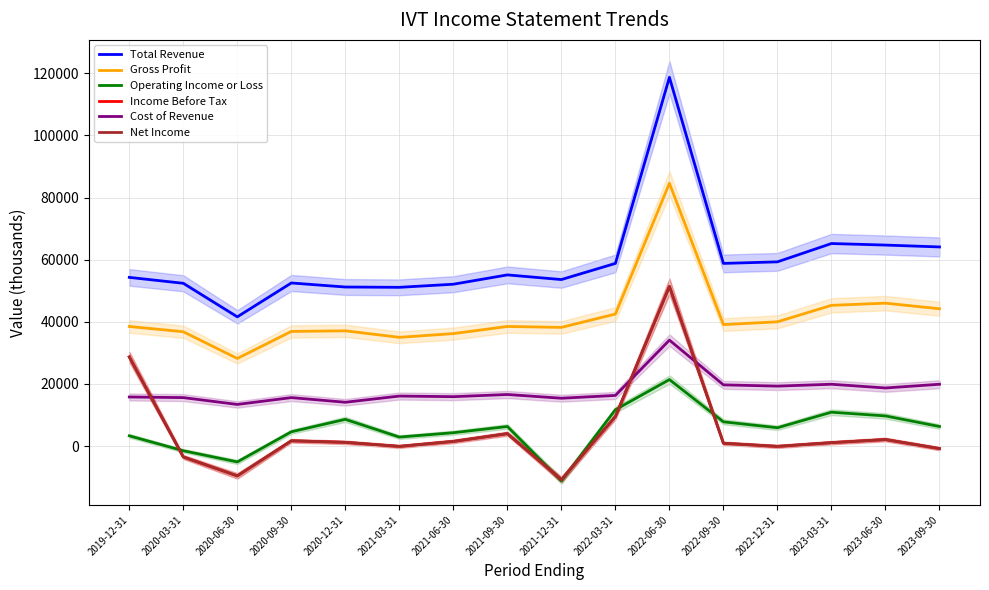

The value of Income Before Tax at 2022-03-31 is 9500. True or false?

True